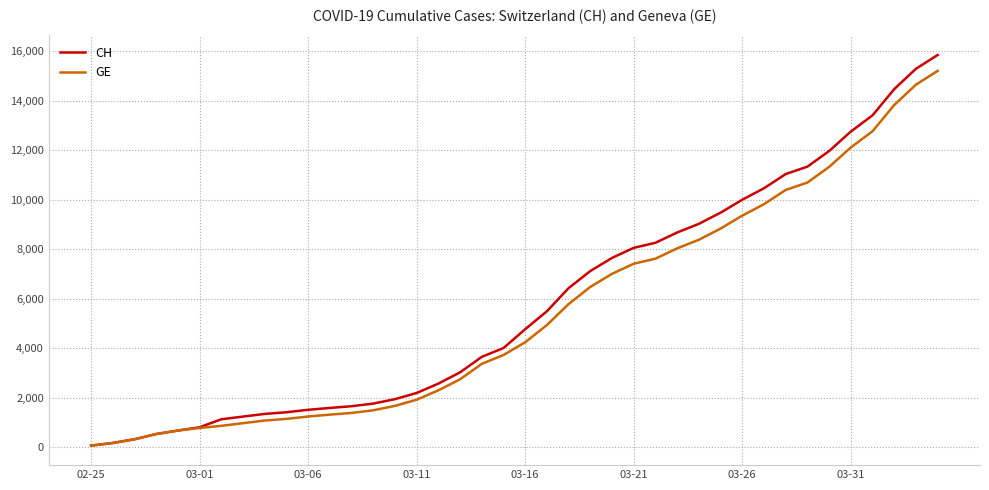

What is the average value of the CH series?

5834